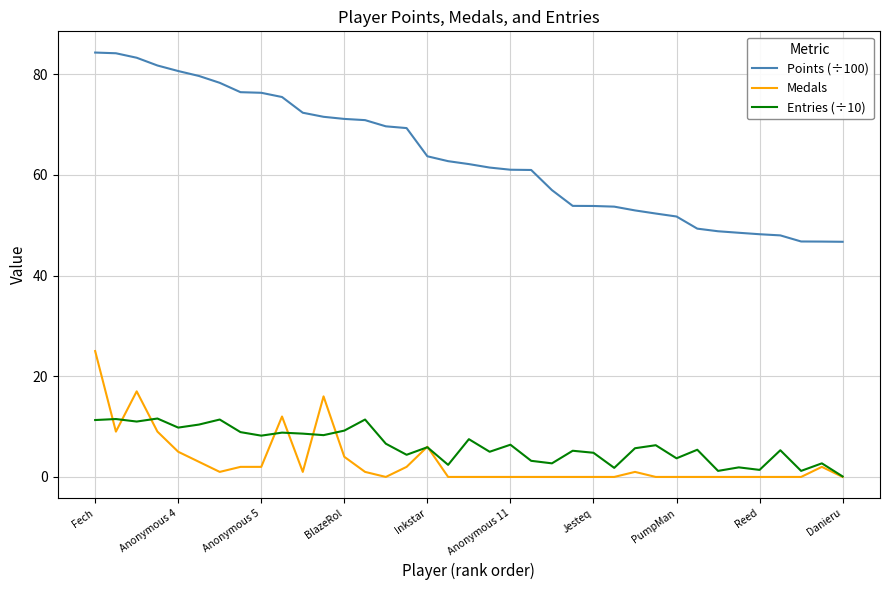

How many lines are shown in the chart?

3